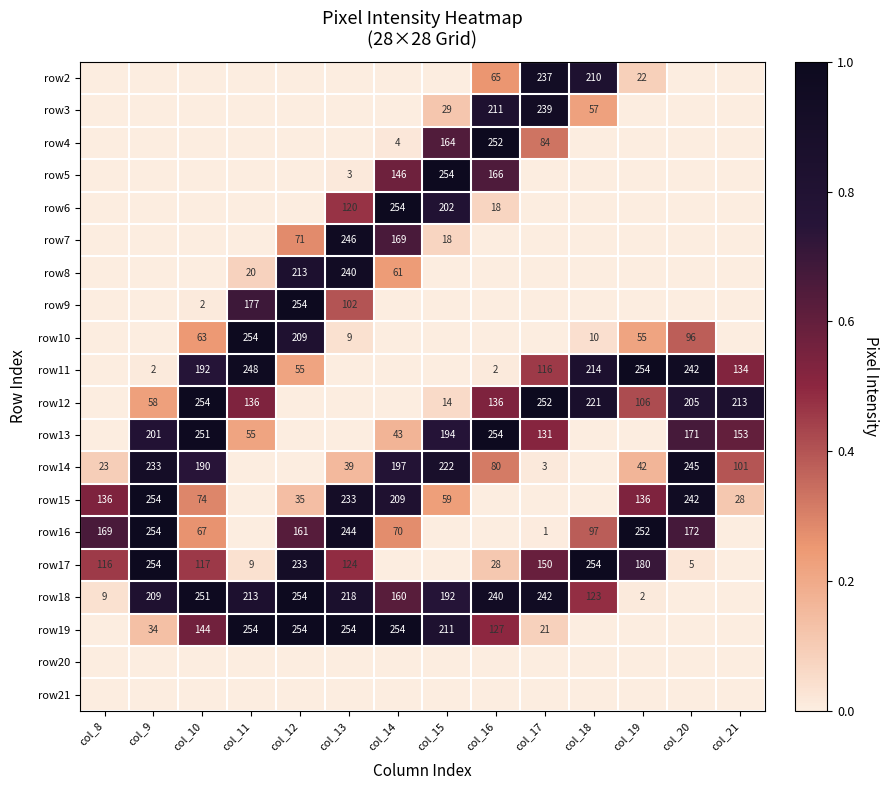

True or false: row6 has a value of 120 at col_13.

True